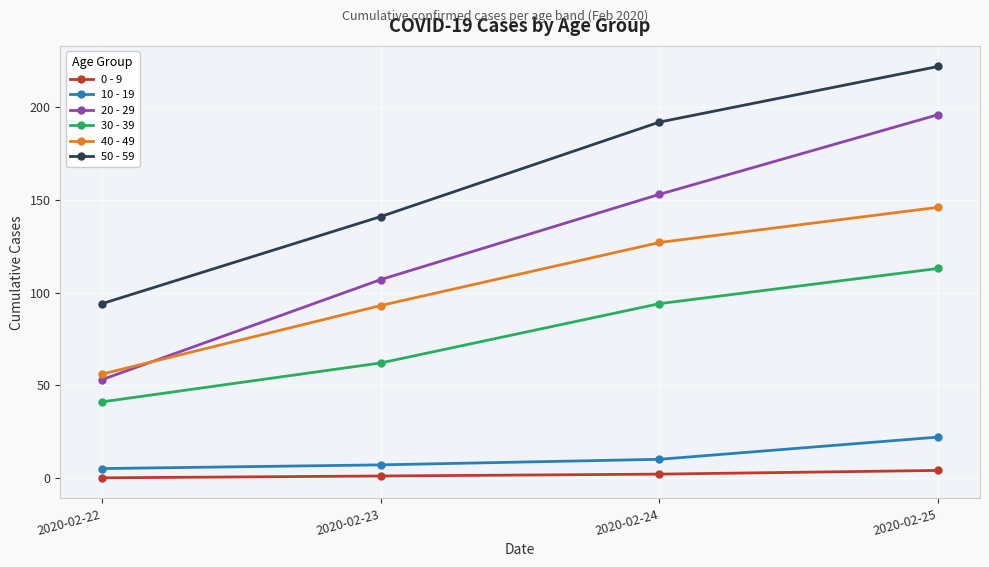

List the series in order of their peak value, lowest first.

0 - 9, 10 - 19, 30 - 39, 40 - 49, 20 - 29, 50 - 59